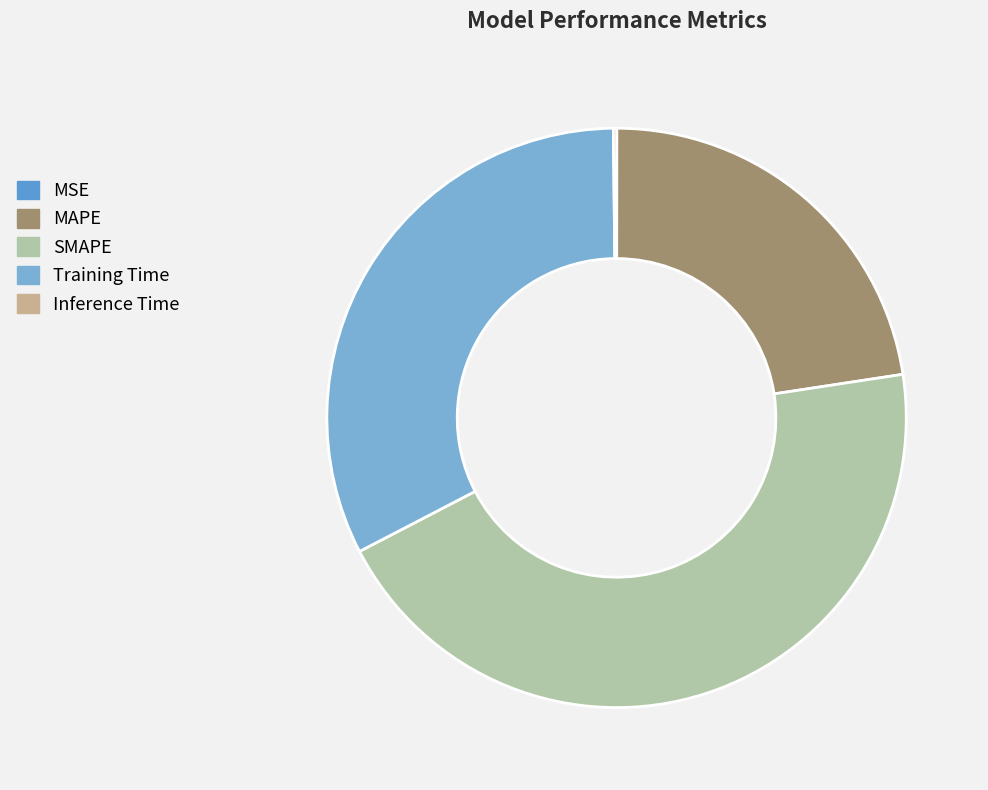

What is the change in value from MAPE to Training Time?

+0.4